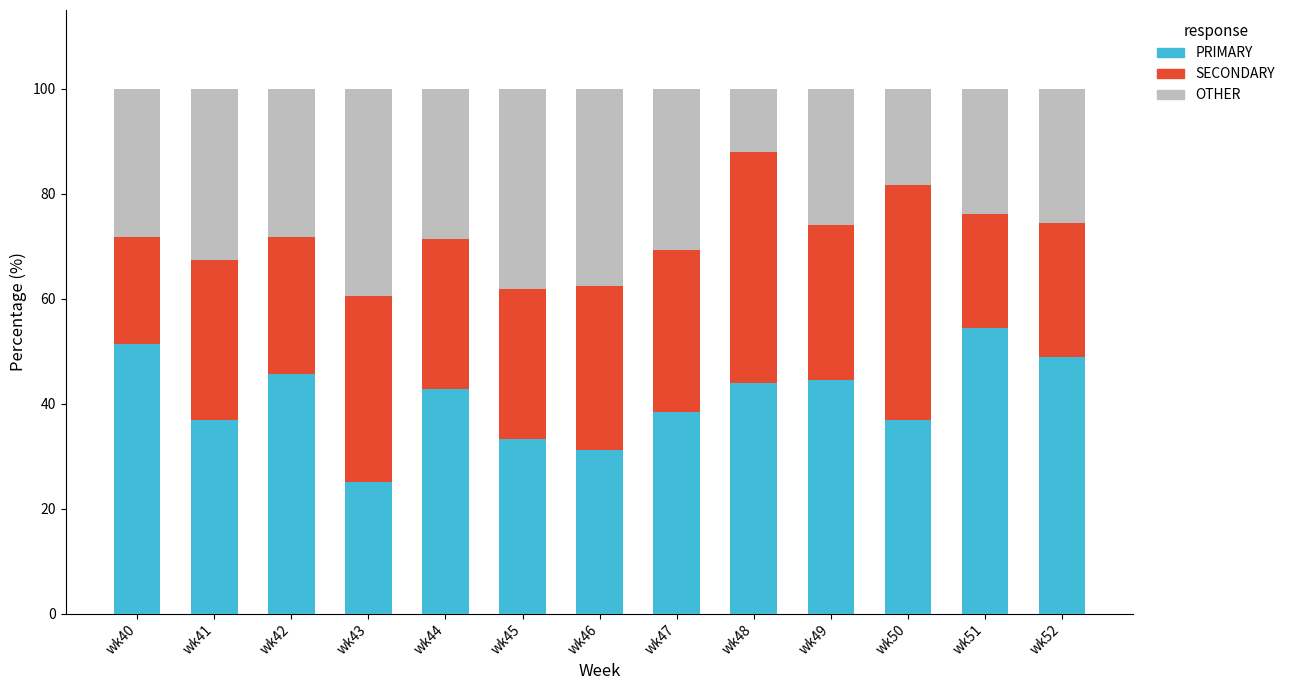

The PRIMARY series shows 54.3 at wk51. True or false?

True